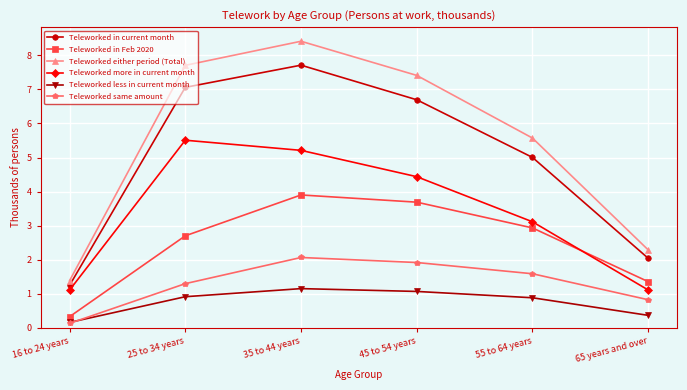

What is the spread (max minus min) of values at 65 years and over?

1.9